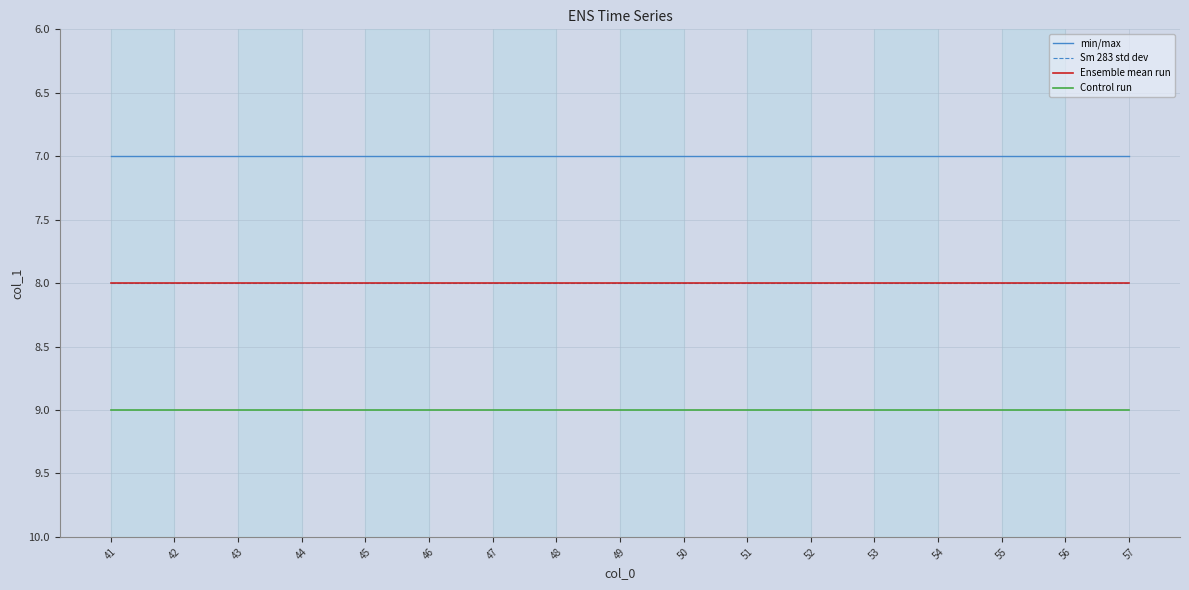

Does the chart have visible grid lines?

Yes